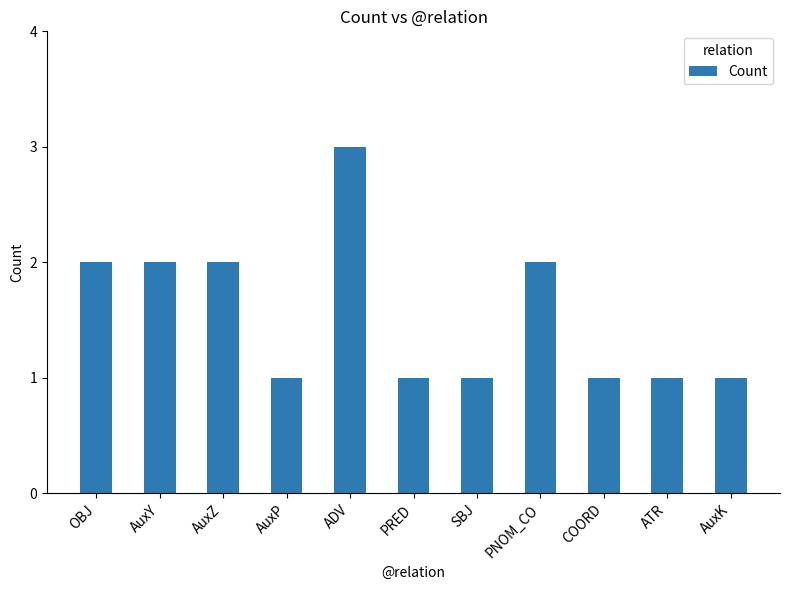

Read the value at COORD.

1